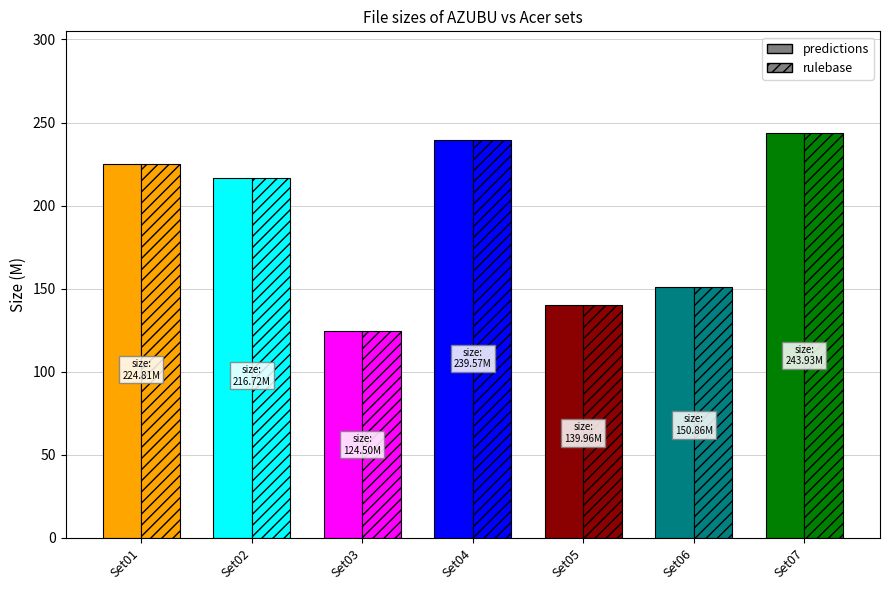

What is the value of the rulebase bar at the 2nd from the left?

216.7